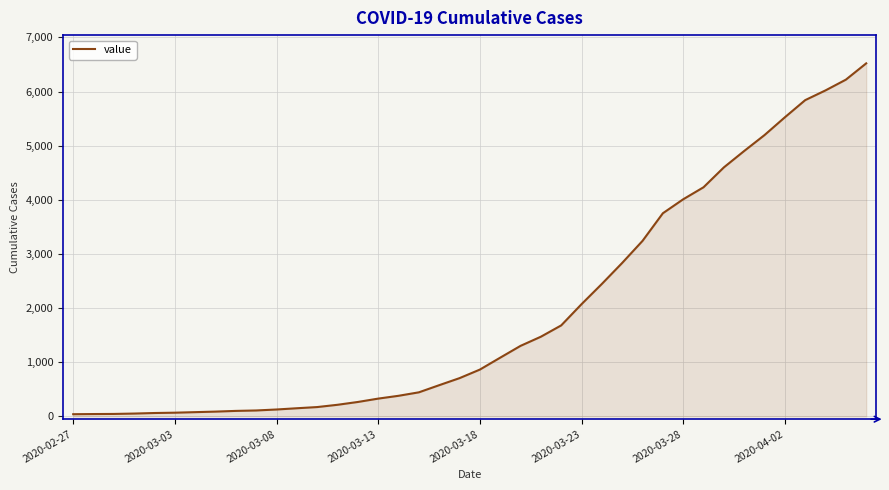

What is the maximum value shown in the chart?

6521